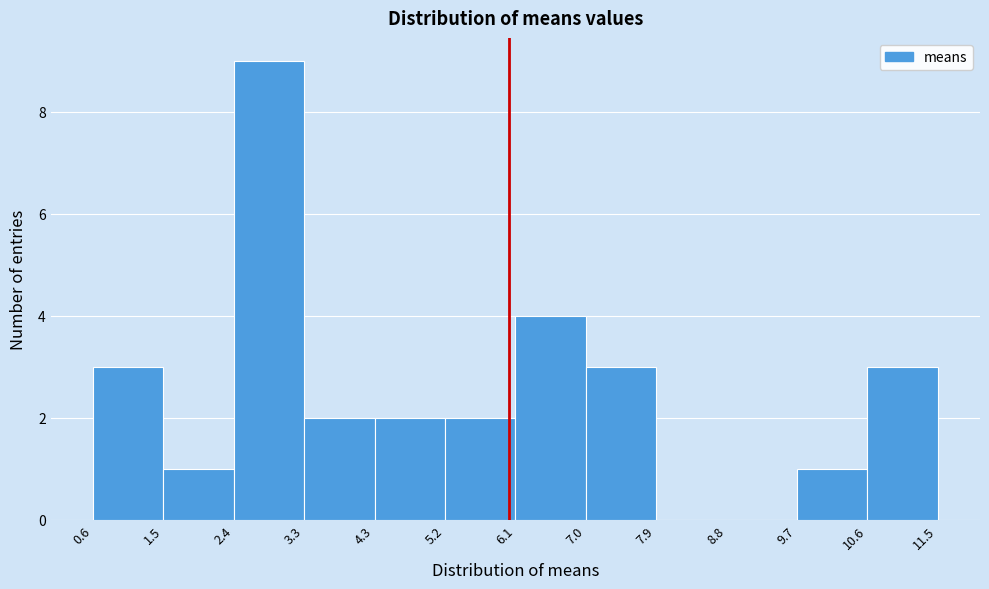

Which range on the x-axis has the tallest bar?

2.4 to 3.3